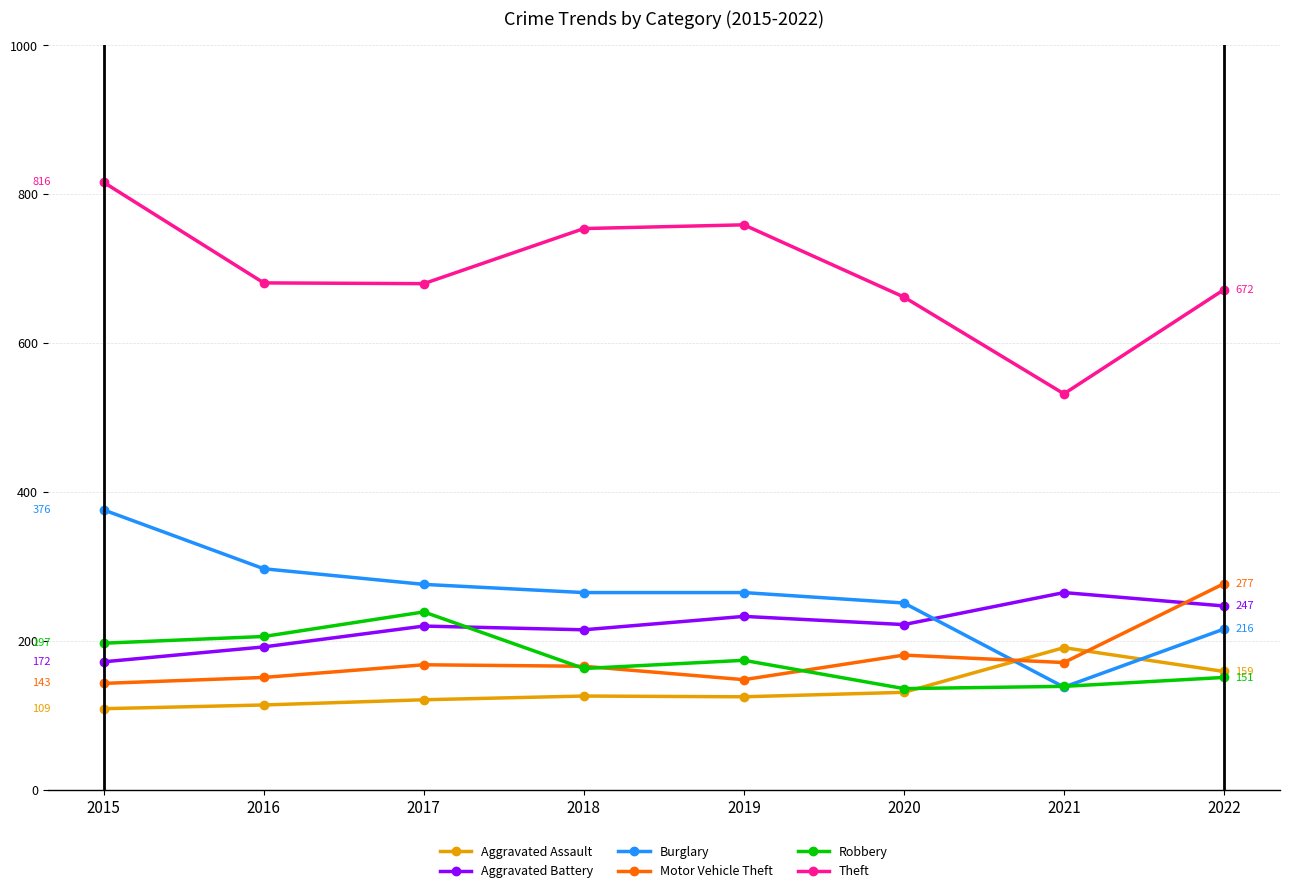

What is the value of the Aggravated Assault point at the 6th from the left?

131